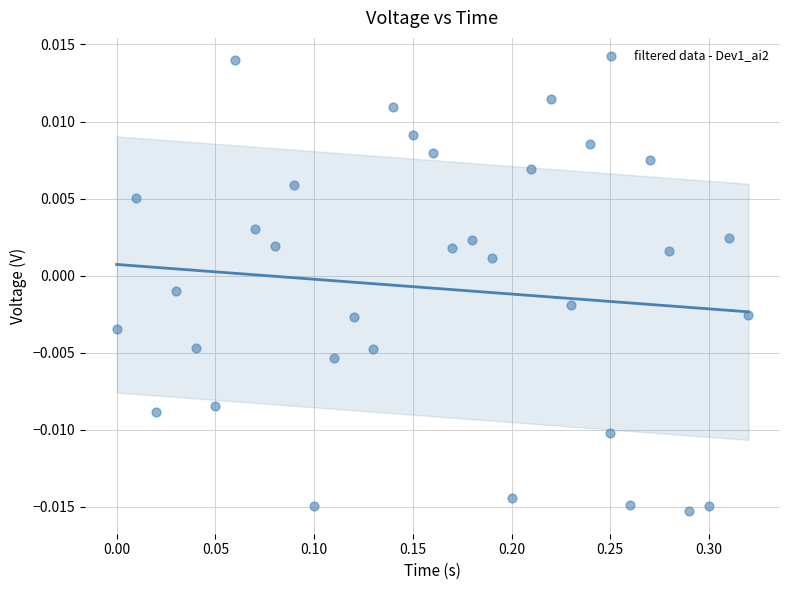

What is the range of X values (max minus min)?

0.3